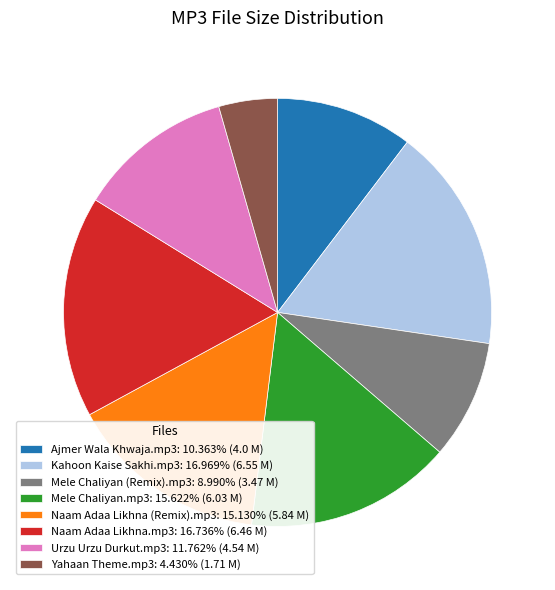

Is it true that Yahaan Theme.mp3 is 4% of the pie?

True